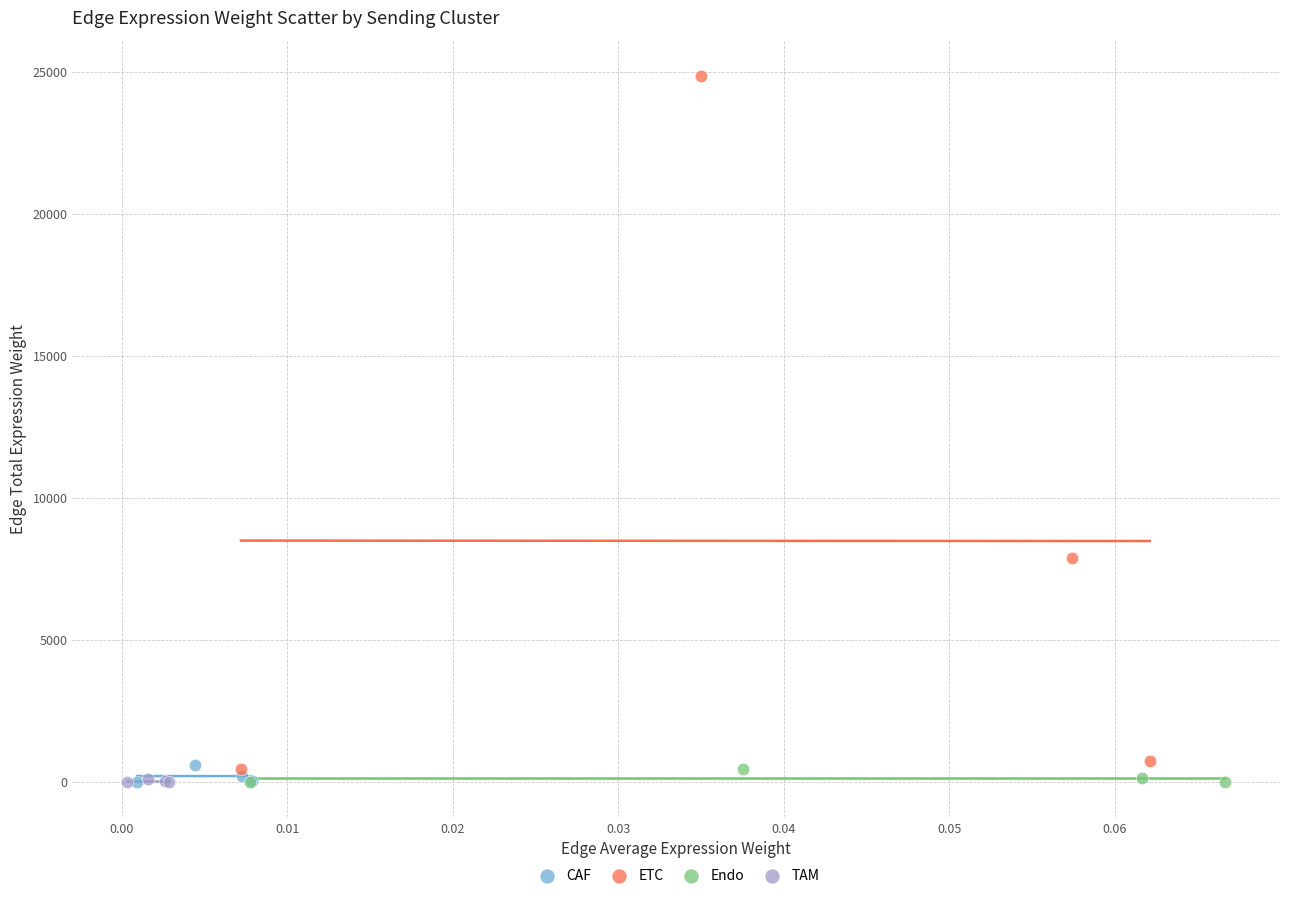

Which series reaches the maximum Y coordinate?

ETC